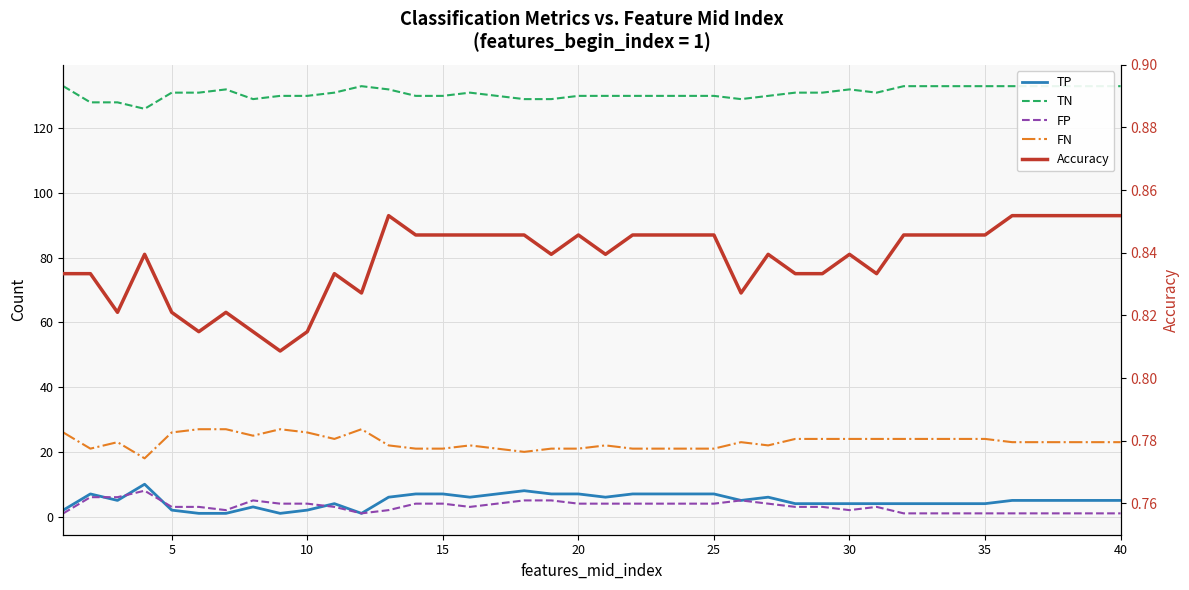

Is it true that Accuracy equals 1.2 at 12?

False